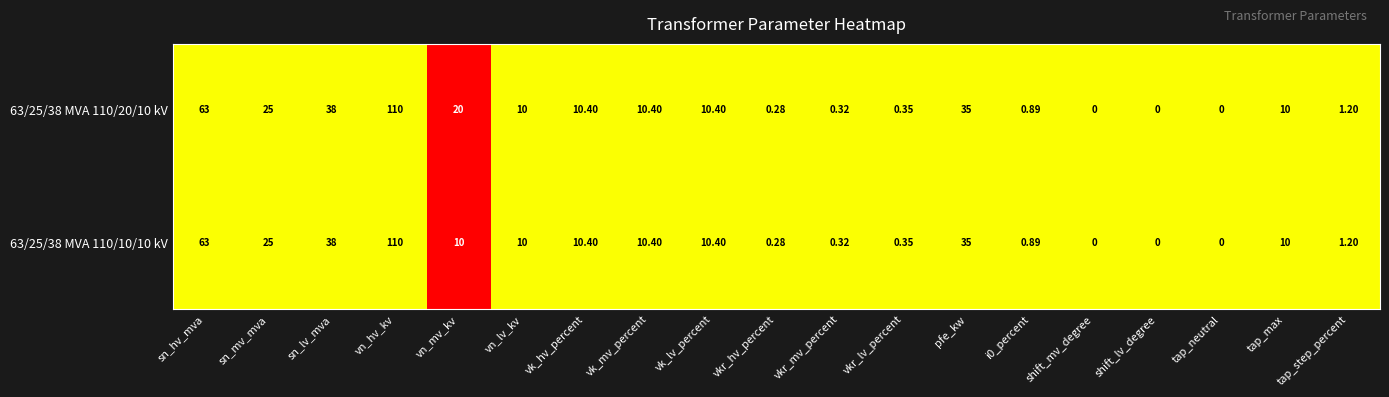

Rank the series by their average value, from highest to lowest.

63/25/38 MVA 110/20/10 kV, 63/25/38 MVA 110/10/10 kV